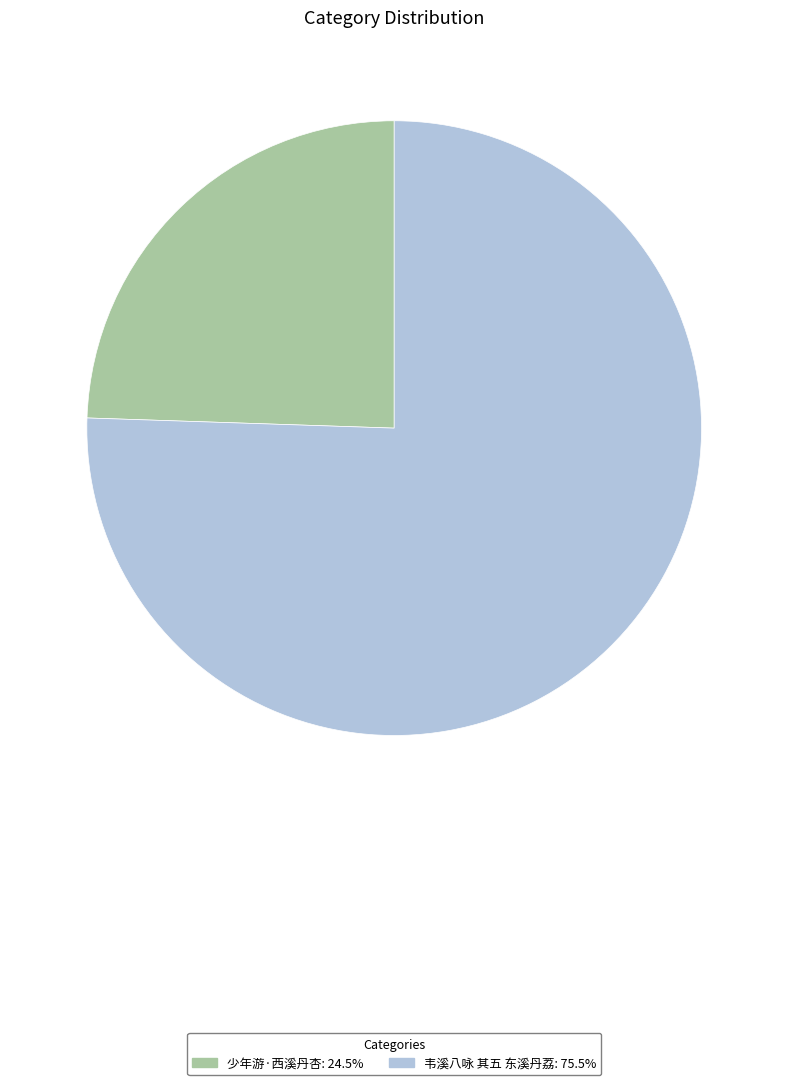

Which slice is the largest?

韦溪八咏 其五 东溪丹荔